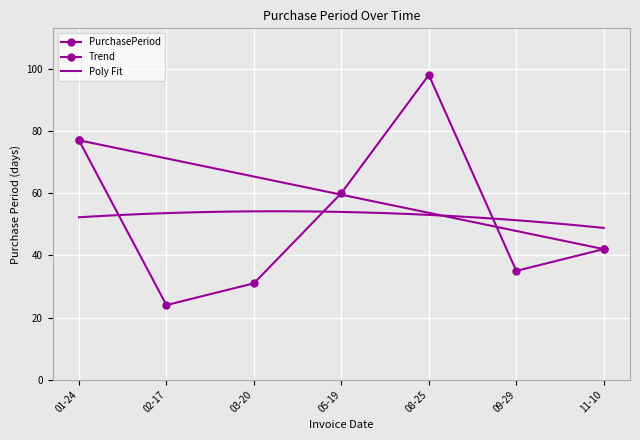

What is the label of the 1st point from the left?

01-24